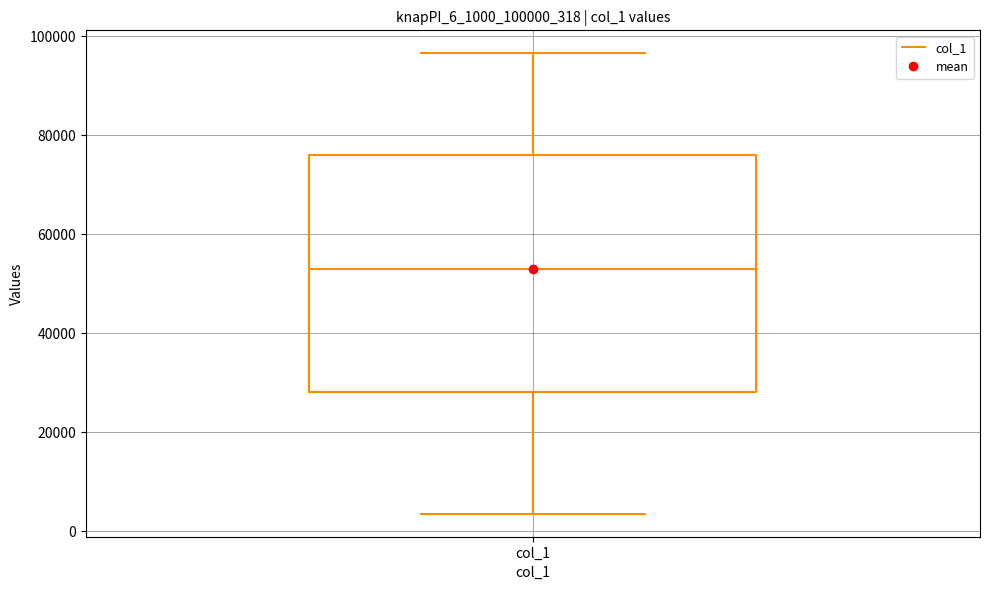

Read this box plot against the y-axis: the position of the median line, the range covered by the box, and the ends of both whiskers. The values are not printed on the chart, so give them approximately, as read against the axis.

median 54000, box 28000 to 76000, whiskers 4000 to 96000